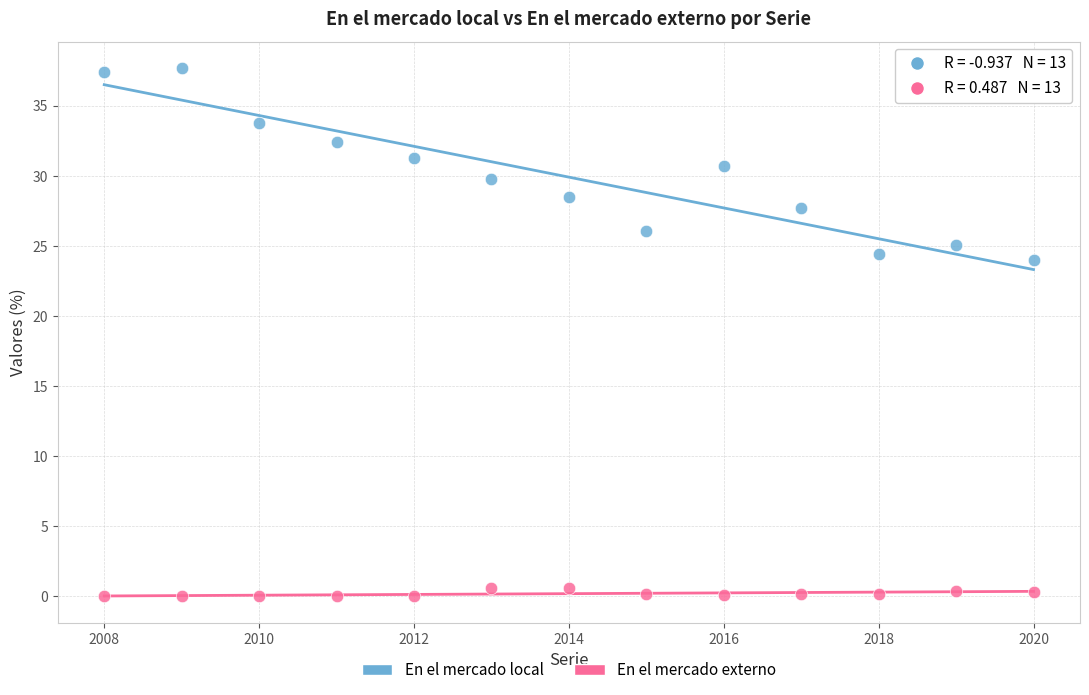

Which series has the widest spread of Y values?

En el mercado local